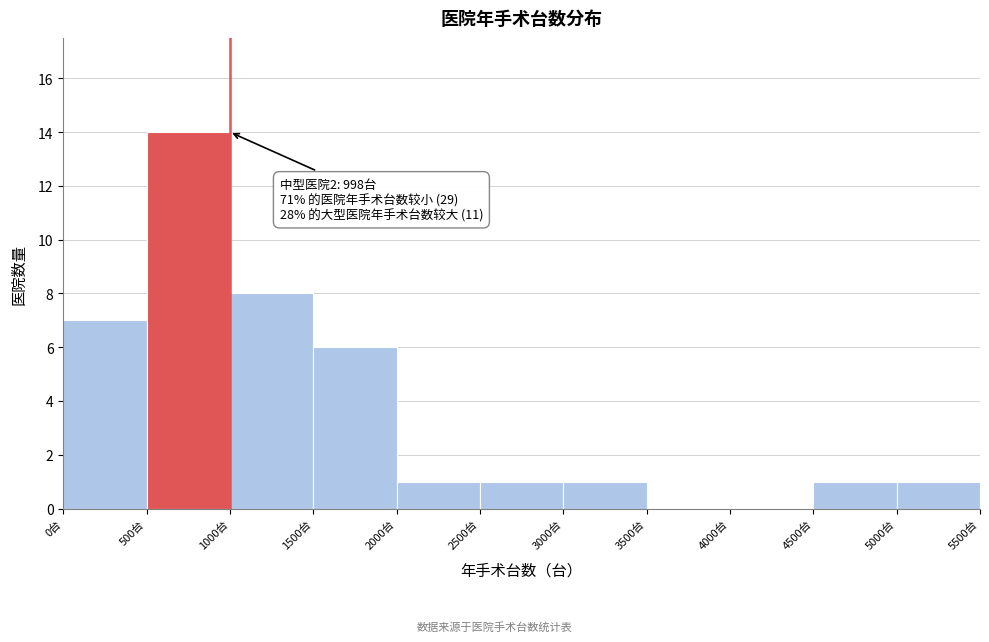

Which range on the x-axis has the tallest bar?

500 to 1000